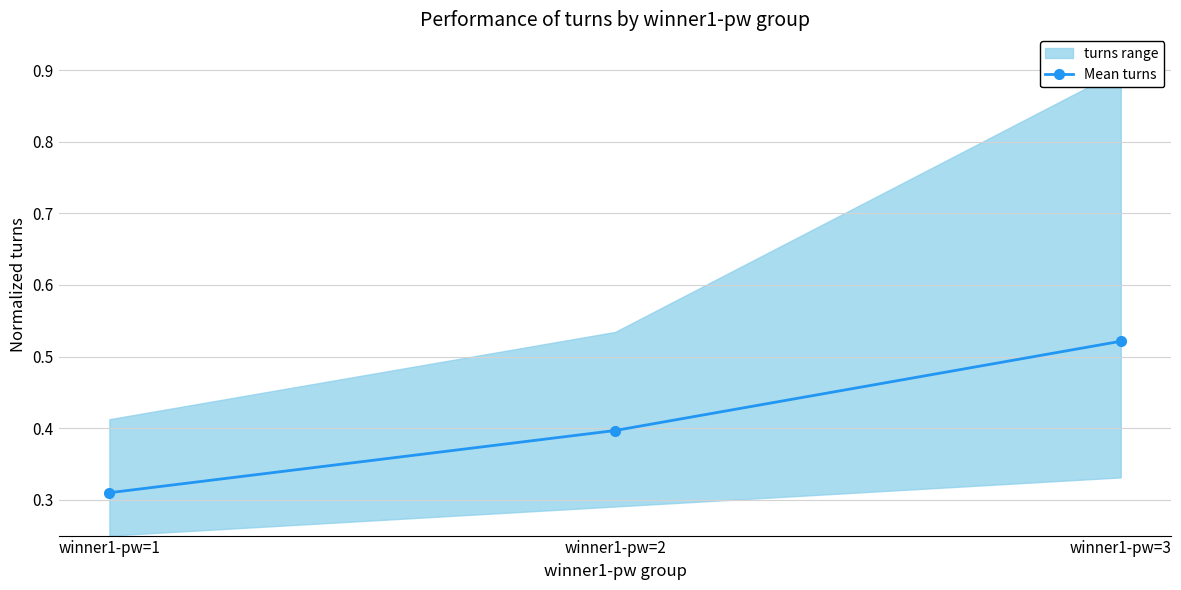

Reading right to left, transcribe all the data shown in this chart.

0.5	0.4	0.3